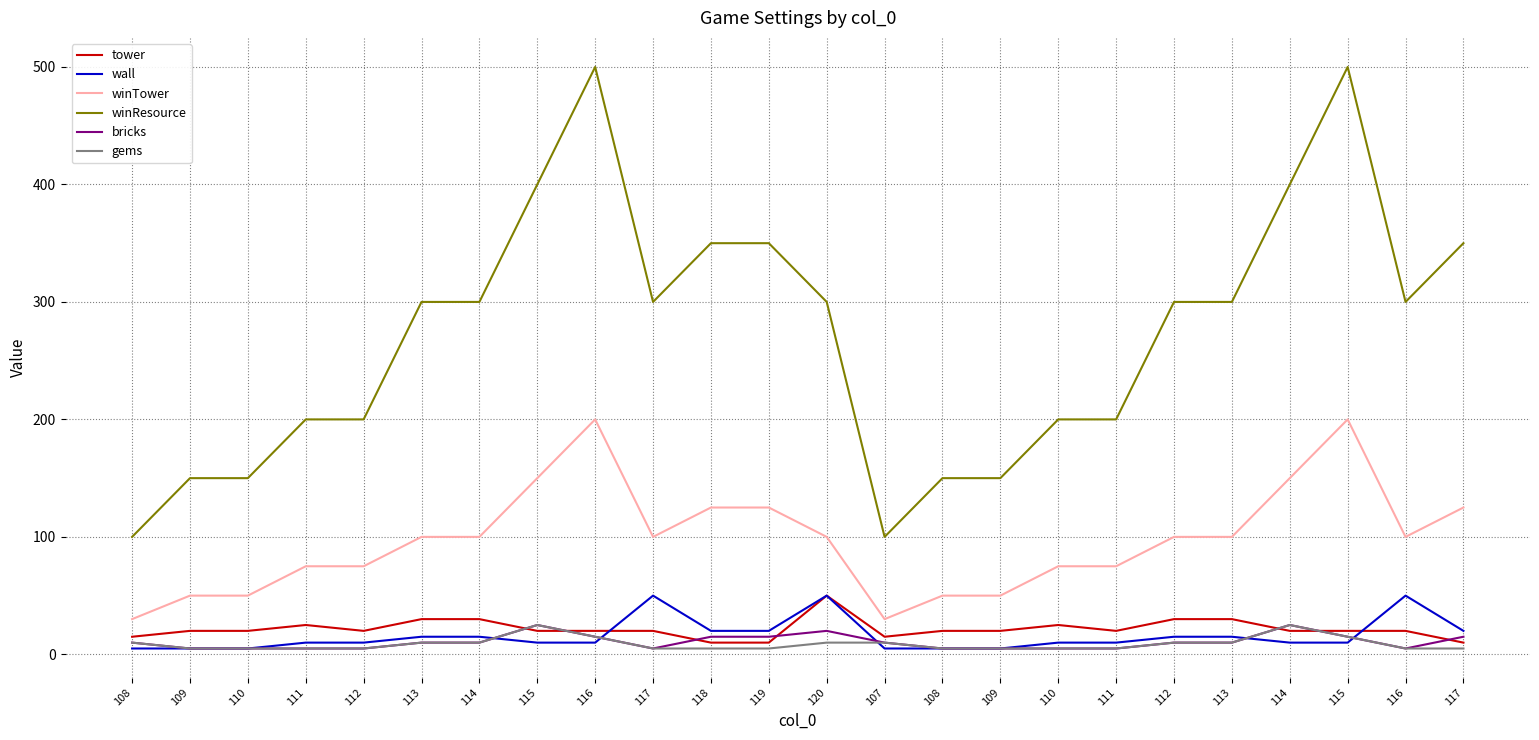

Reading left to right, transcribe all the data shown in this chart.

tower: 15	20	20	25	20	30	30	20	20	20	10	10	50	15	20	20	25	20	30	30	20	20	20	10
wall: 5	5	5	10	10	15	15	10	10	50	20	20	50	5	5	5	10	10	15	15	10	10	50	20
winTower: 30	50	50	75	75	100	100	150	200	100	125	125	100	30	50	50	75	75	100	100	150	200	100	125
winResource: 100	150	150	200	200	300	300	400	500	300	350	350	300	100	150	150	200	200	300	300	400	500	300	350
bricks: 10	5	5	5	5	10	10	25	15	5	15	15	20	10	5	5	5	5	10	10	25	15	5	15
gems: 10	5	5	5	5	10	10	25	15	5	5	5	10	10	5	5	5	5	10	10	25	15	5	5